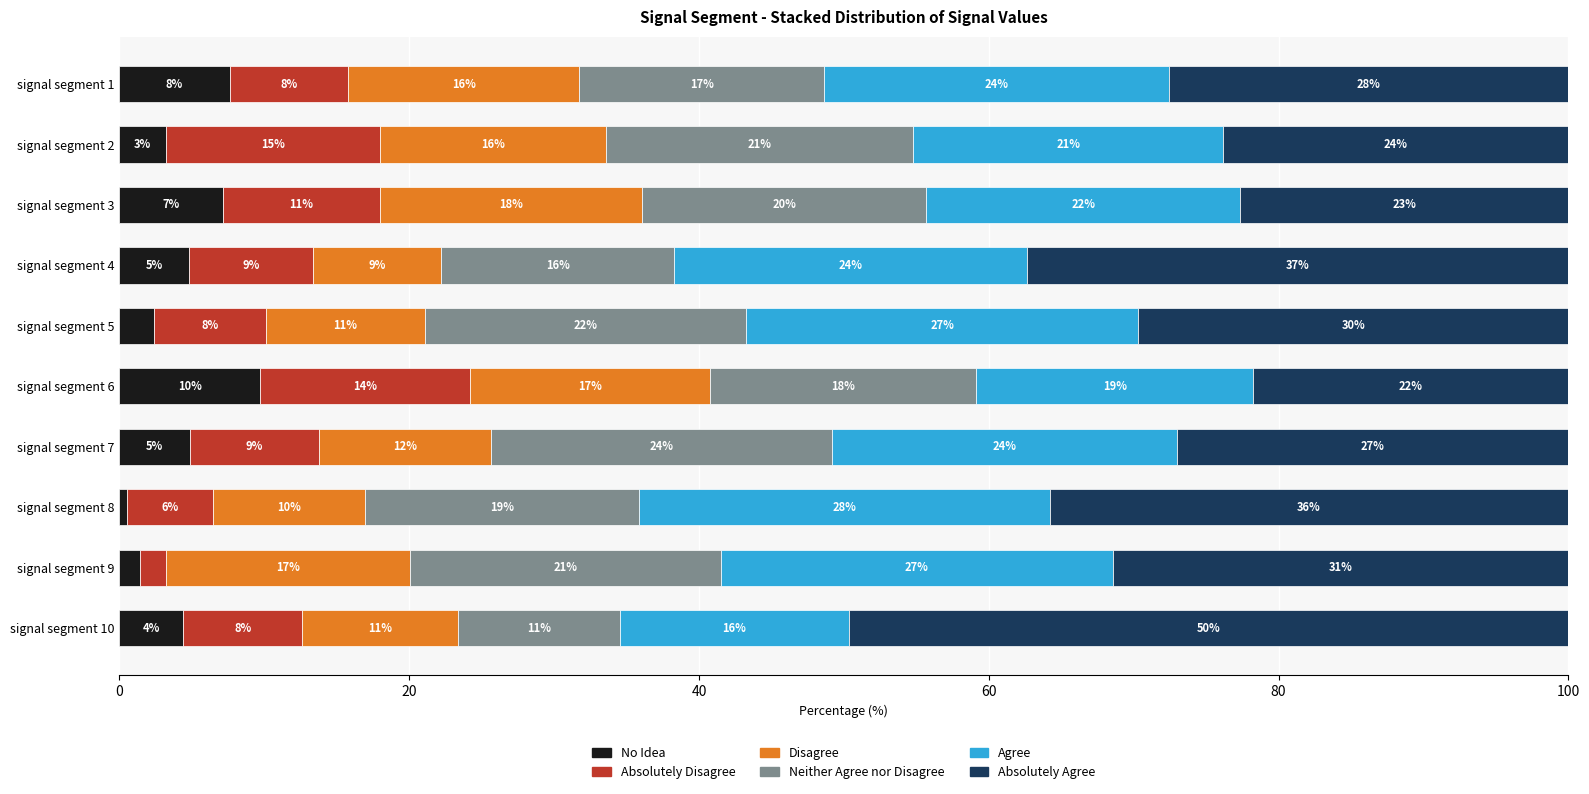

Which series has the largest total across all categories?

Absolutely Agree